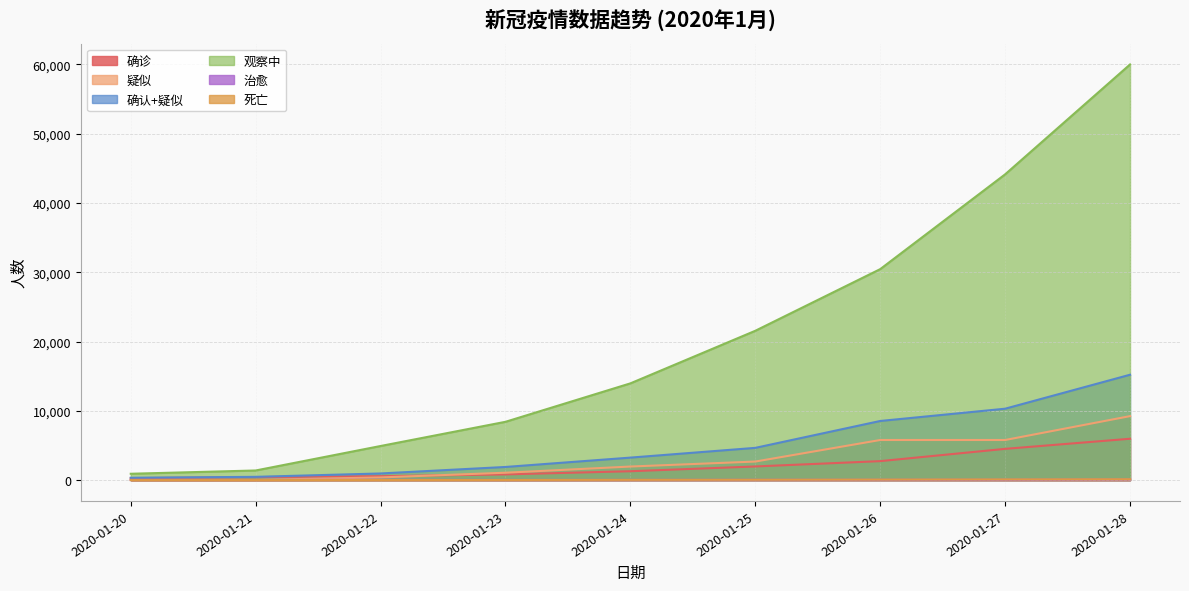

Reading left to right, list all the values displayed in this chart.

确诊: 291	440	571	830	1287	1975	2744	4515	5974
疑似: 54	37	393	1072	1965	2684	5794	5794	9239
确认+疑似: 345	477	964	1902	3252	4659	8538	10309	15213
观察中: 922	1394	4928	8420	13967	21556	30453	44132	59990
治愈: 25	28	49	34	38	49	51	60	103
死亡: 6	9	17	25	41	56	80	106	132